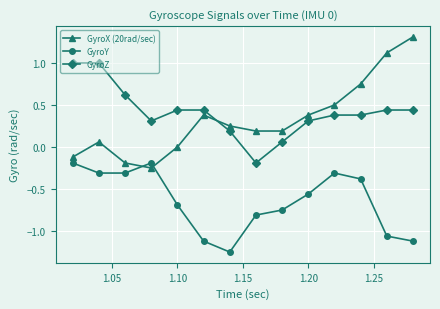

List the series in order of their peak value, lowest first.

GyroY, GyroZ, GyroX (20rad/sec)